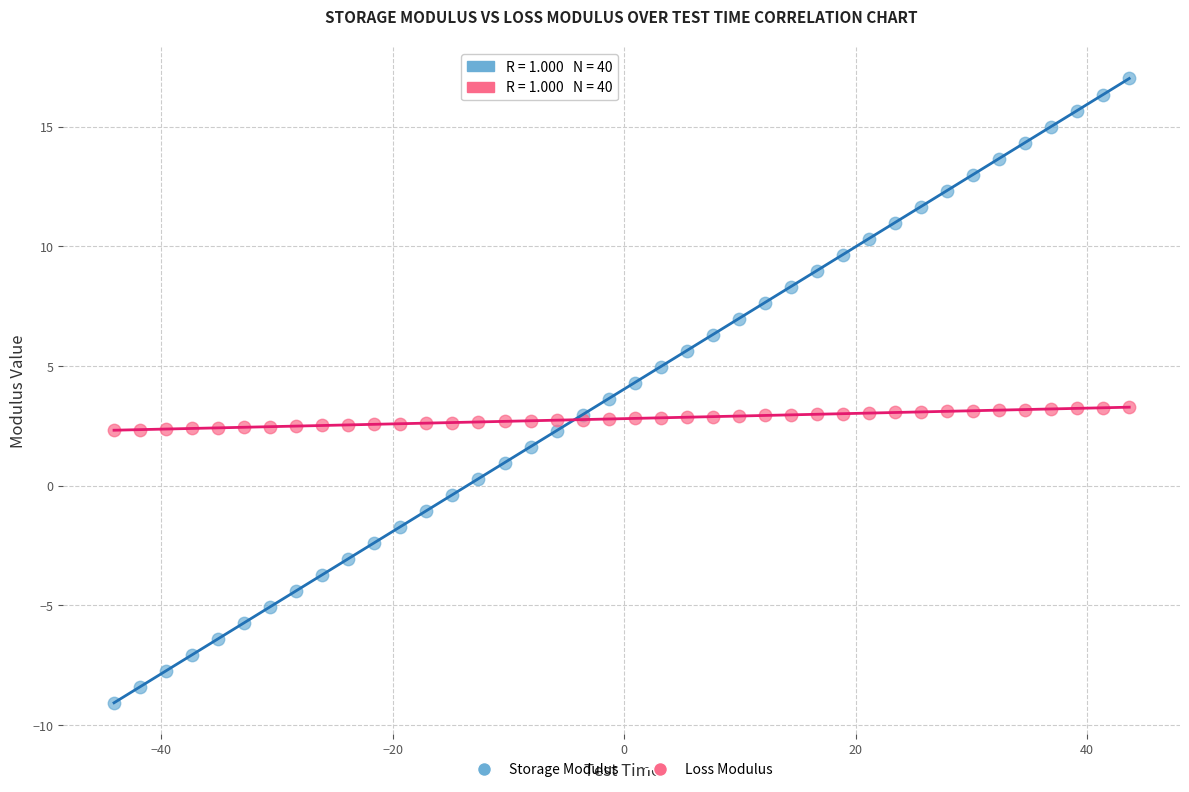

Which series contains the highest Y value?

Storage Modulus